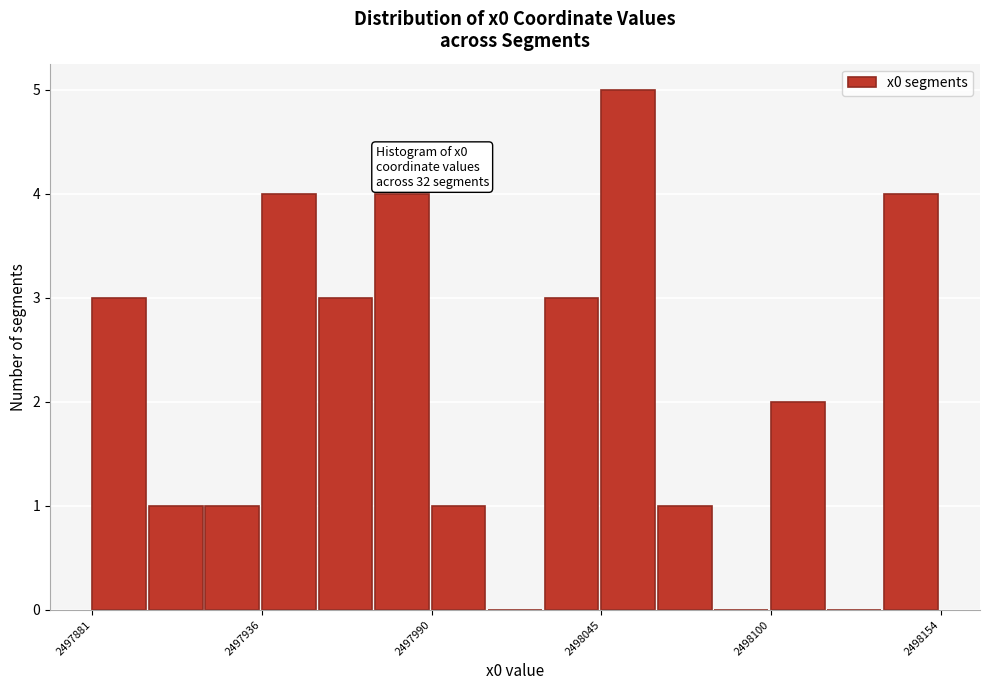

Read against the x-axis, roughly where is the centre of the tallest bar?

2498050